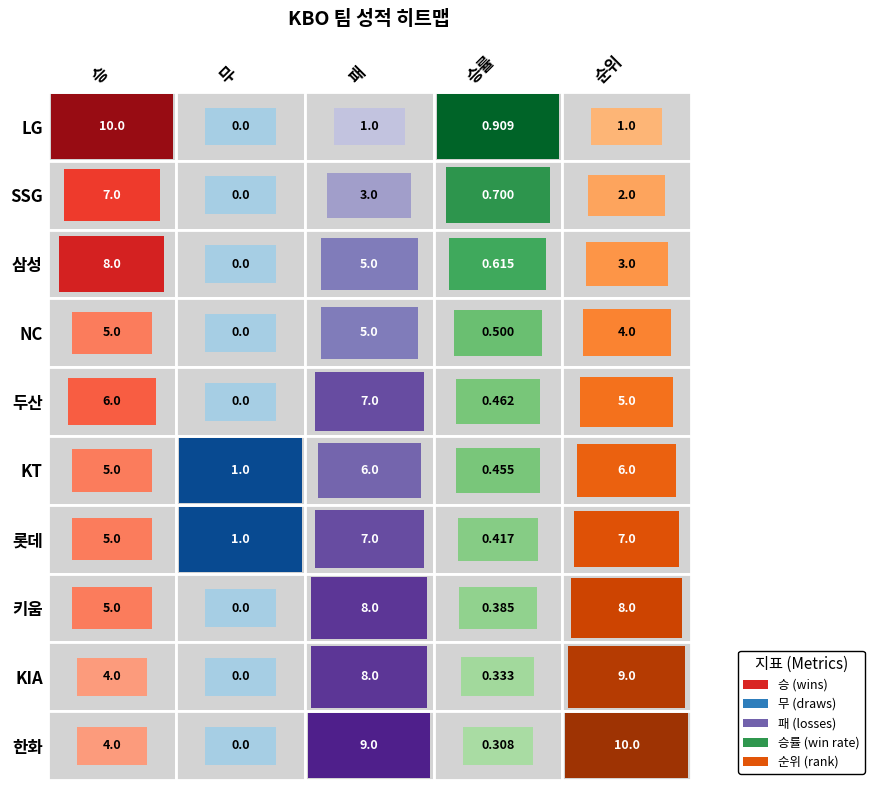

Which series has the widest spread of values?

LG